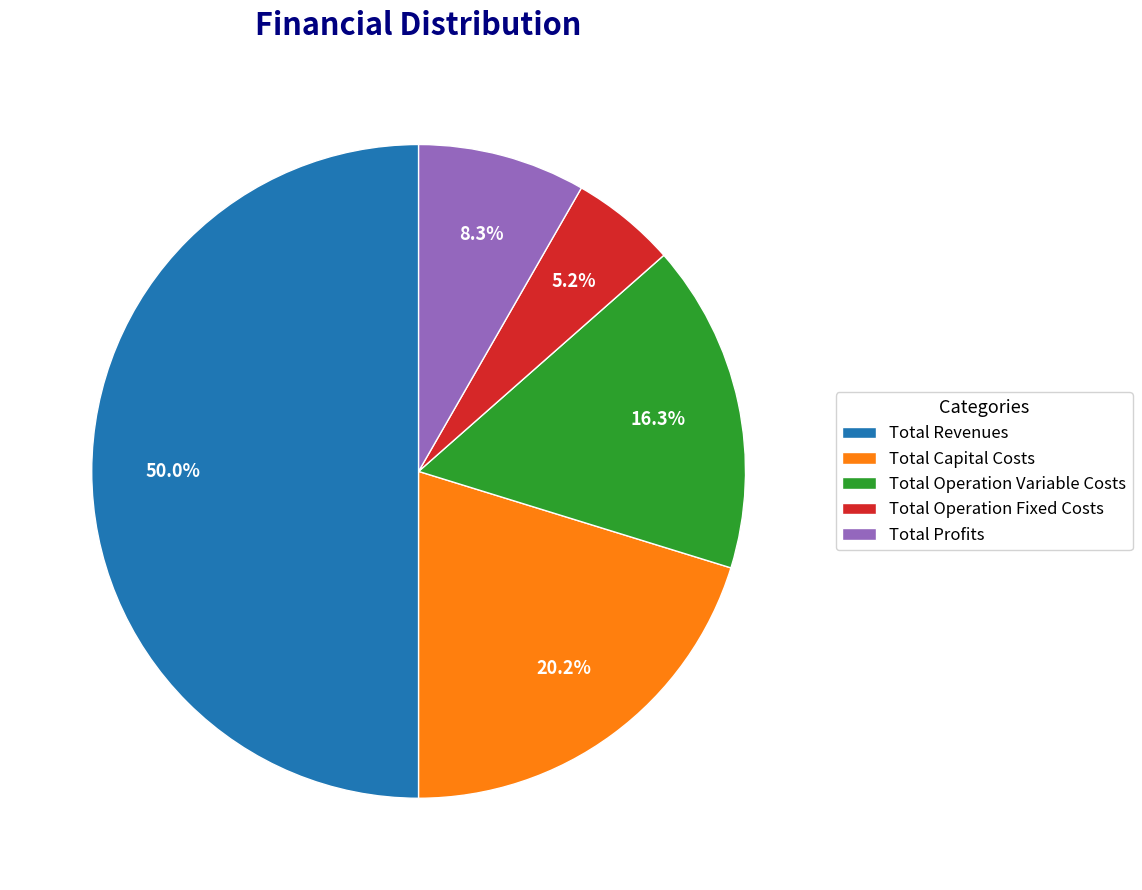

Rank the categories by value from highest to lowest.

Total Revenues, Total Capital Costs, Total Operation Variable Costs, Total Profits, Total Operation Fixed Costs